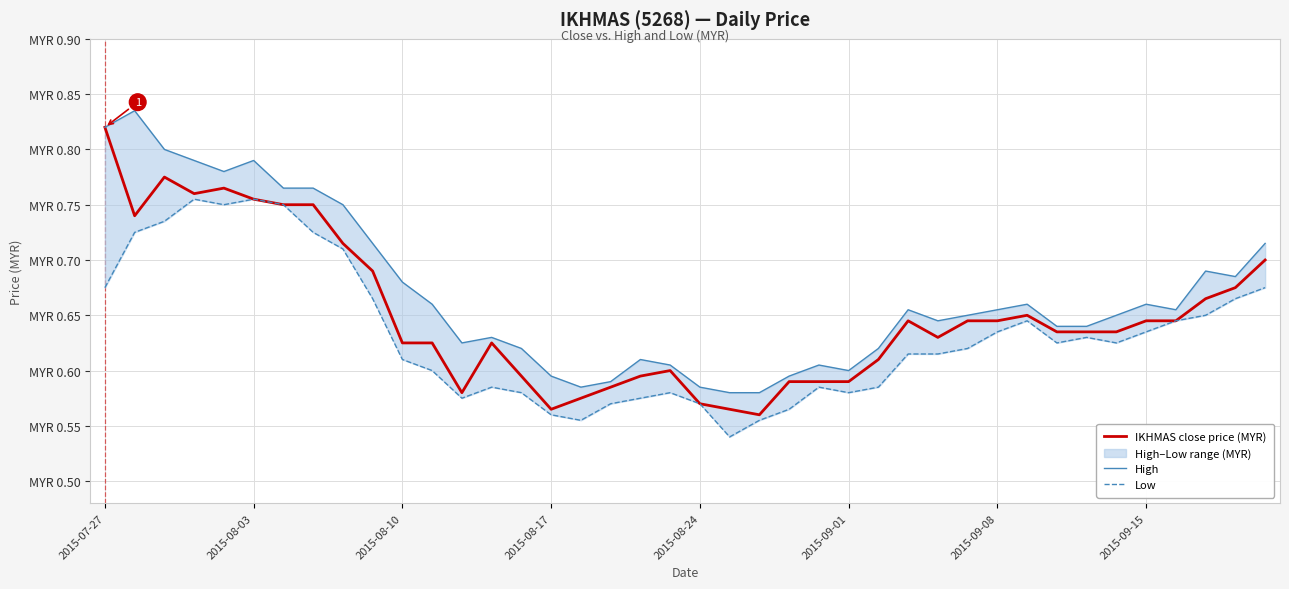

Which series has the widest spread of values?

IKHMAS close price (MYR)